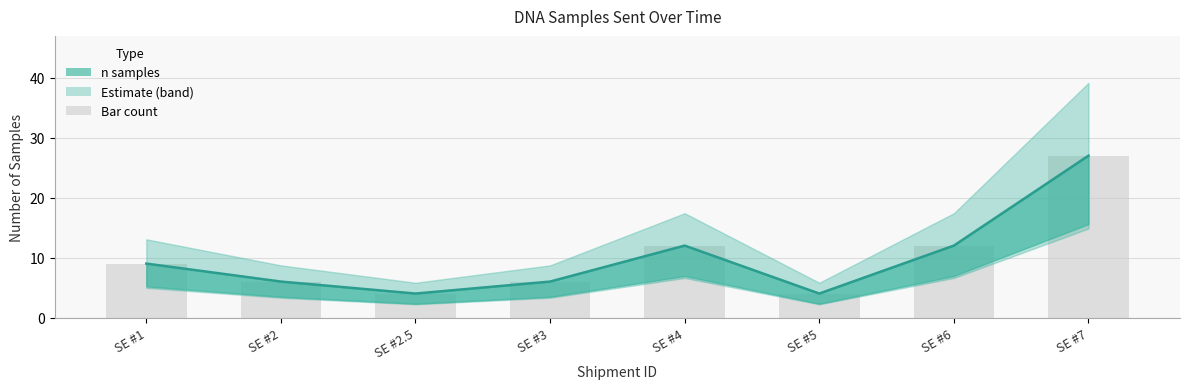

At which label does the data first exceed 9?

SE #4